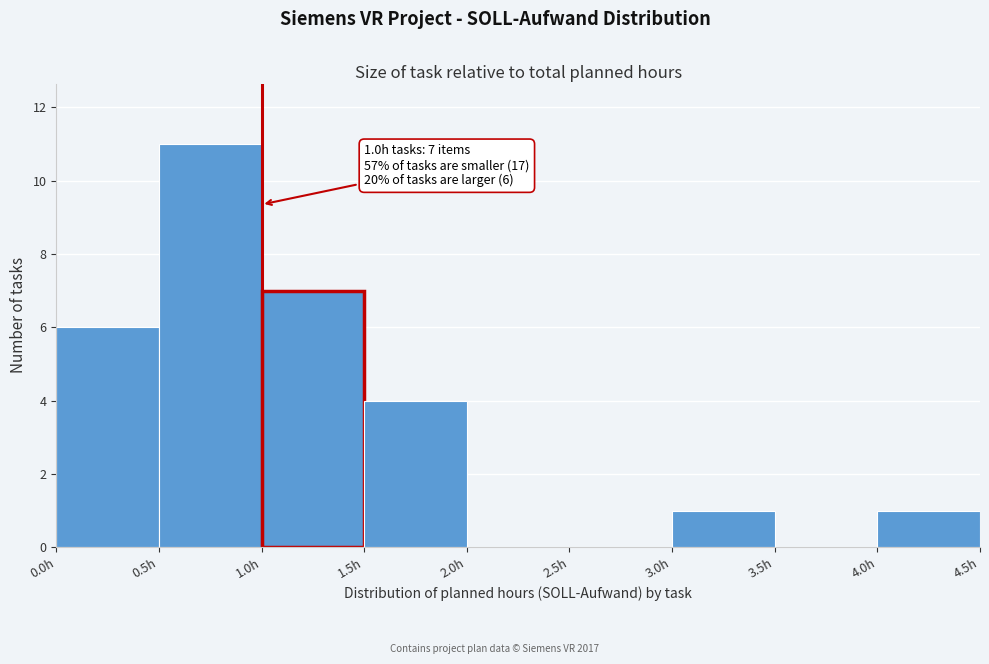

Which range on the x-axis has the tallest bar?

0.5 to 1.0